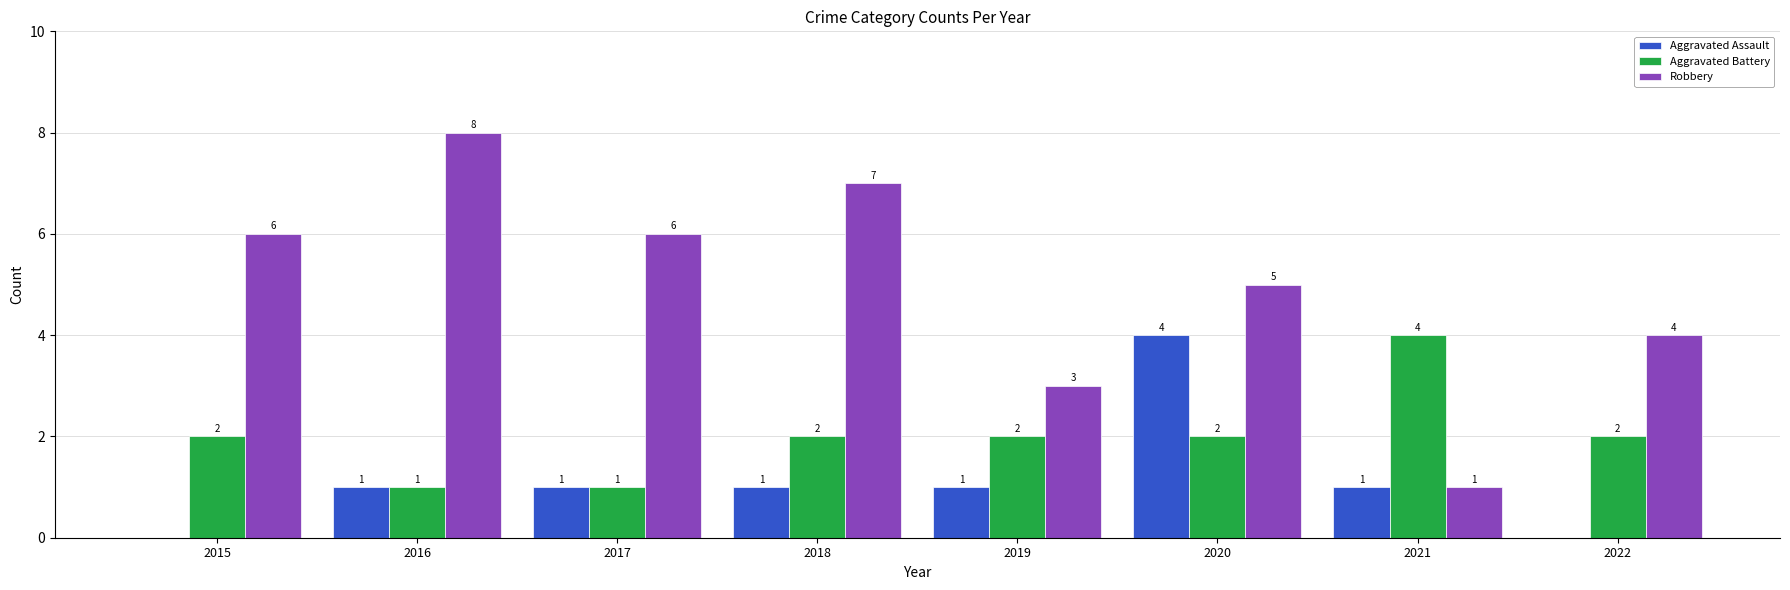

How many groups of bars are there?

8